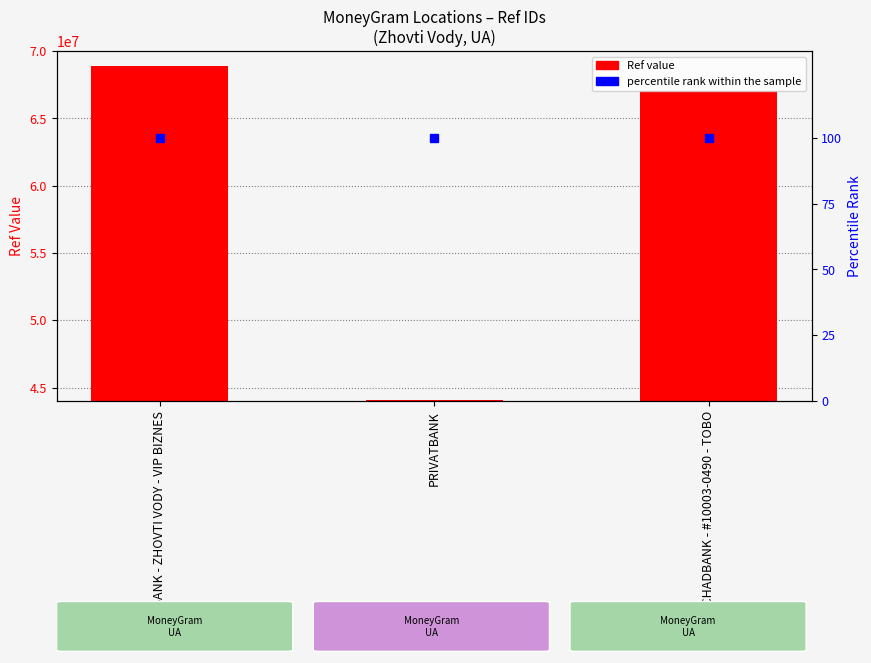

Which label corresponds to the smallest value in the chart?

PRIVATBANK - ZHOVTI VODY - VIP BIZNES